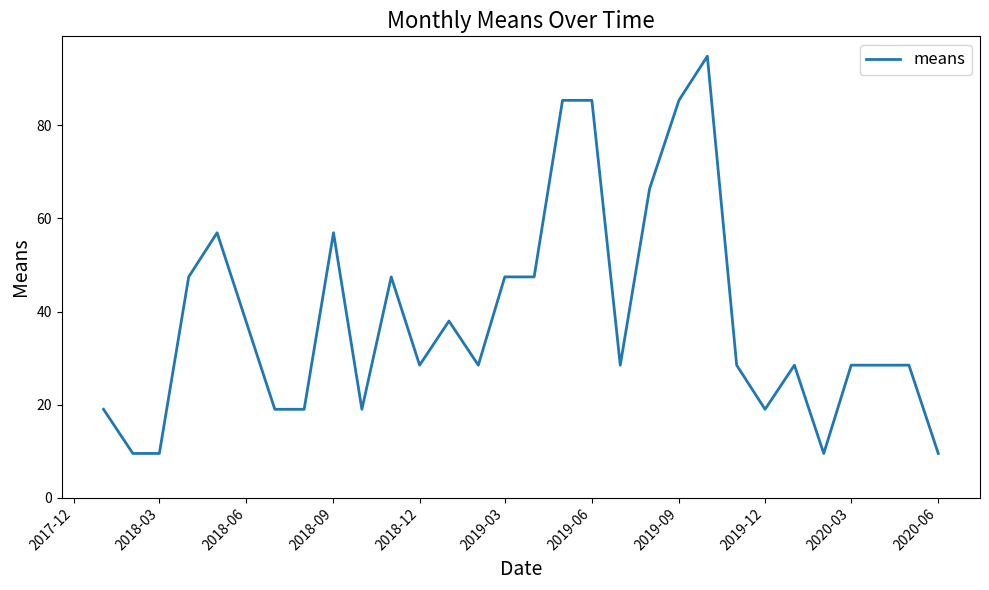

What is the minimum value shown in the chart?

9.5